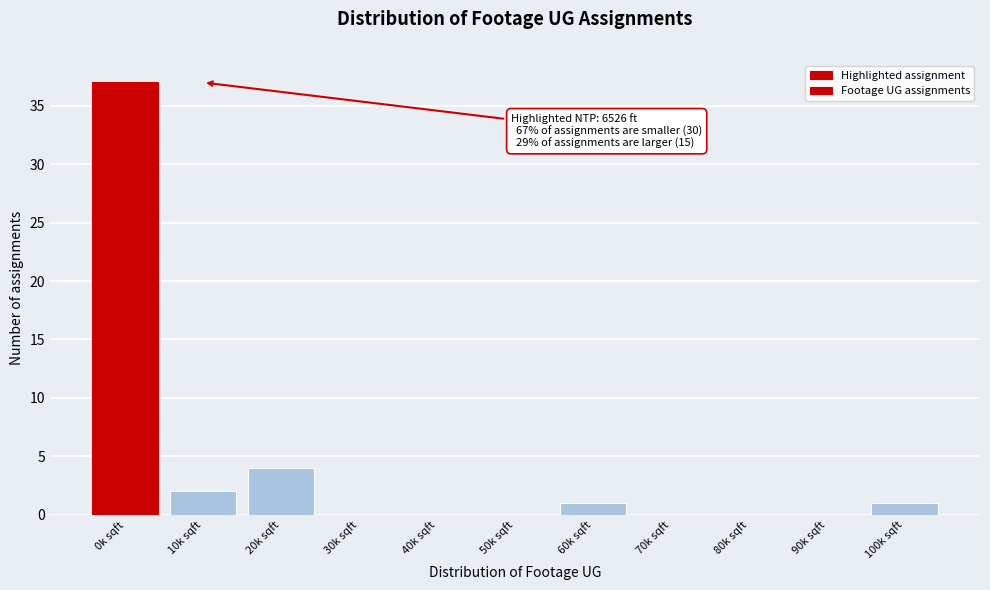

Reading right to left, what are all the values shown in this chart?

100k sqft=1	90k sqft=0	80k sqft=0	70k sqft=0	60k sqft=1	50k sqft=0	40k sqft=0	30k sqft=0	20k sqft=4	10k sqft=2	0k sqft=37